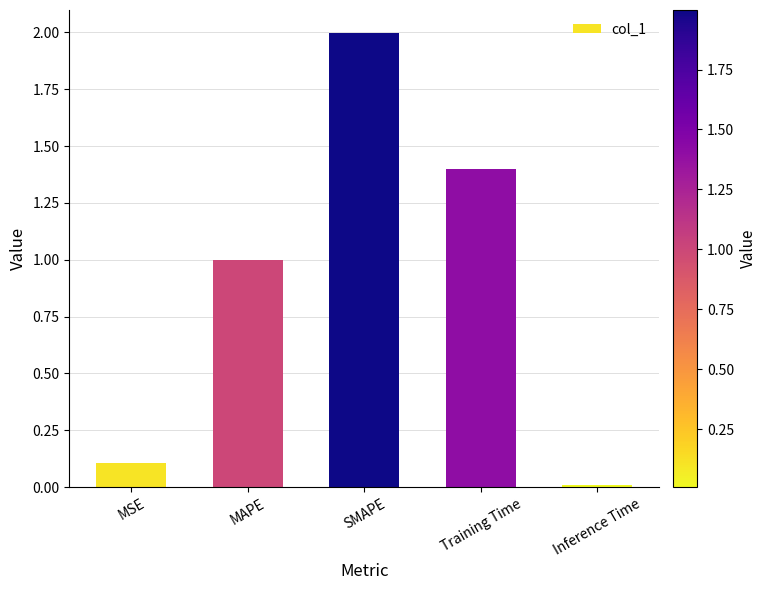

The chart shows a value of 0.2 at MSE. True or false?

False